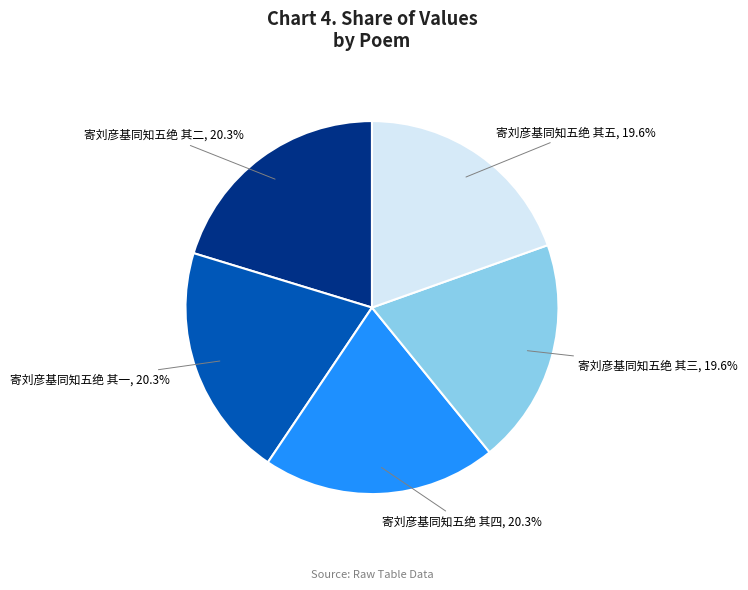

How many segments does this pie chart have?

5